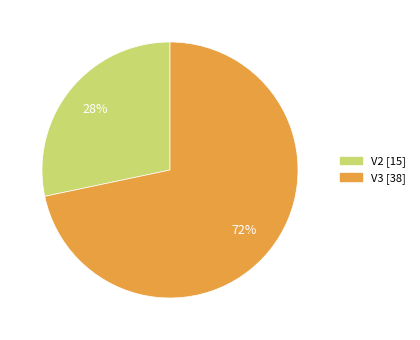

Which has a higher value, V2 or V3?

V3